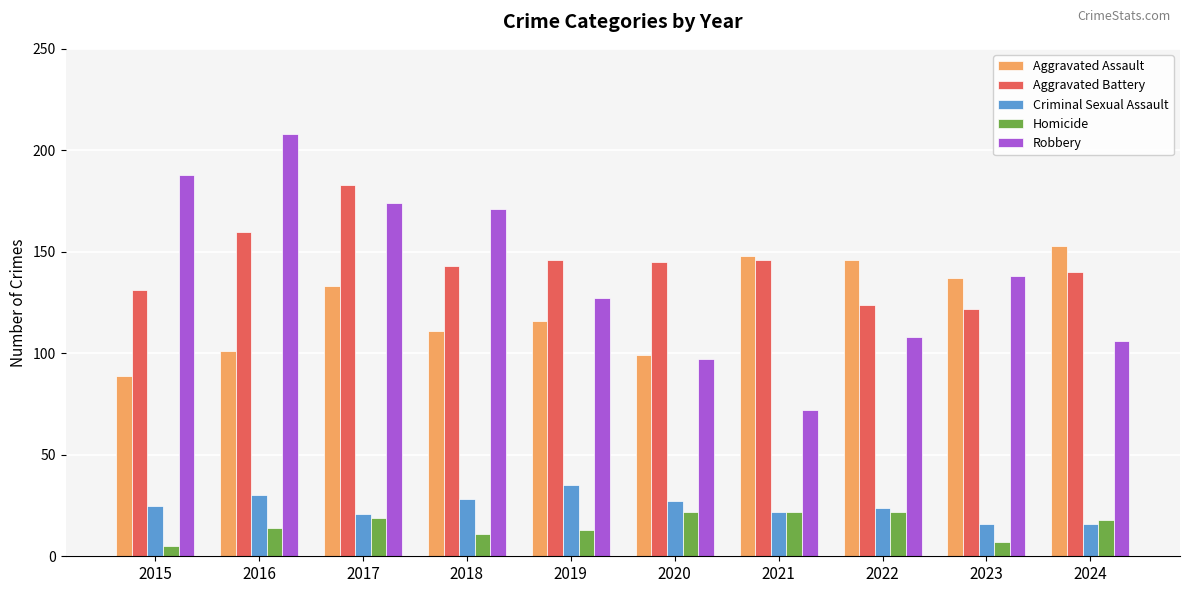

What is the sum of all Criminal Sexual Assault values?

244